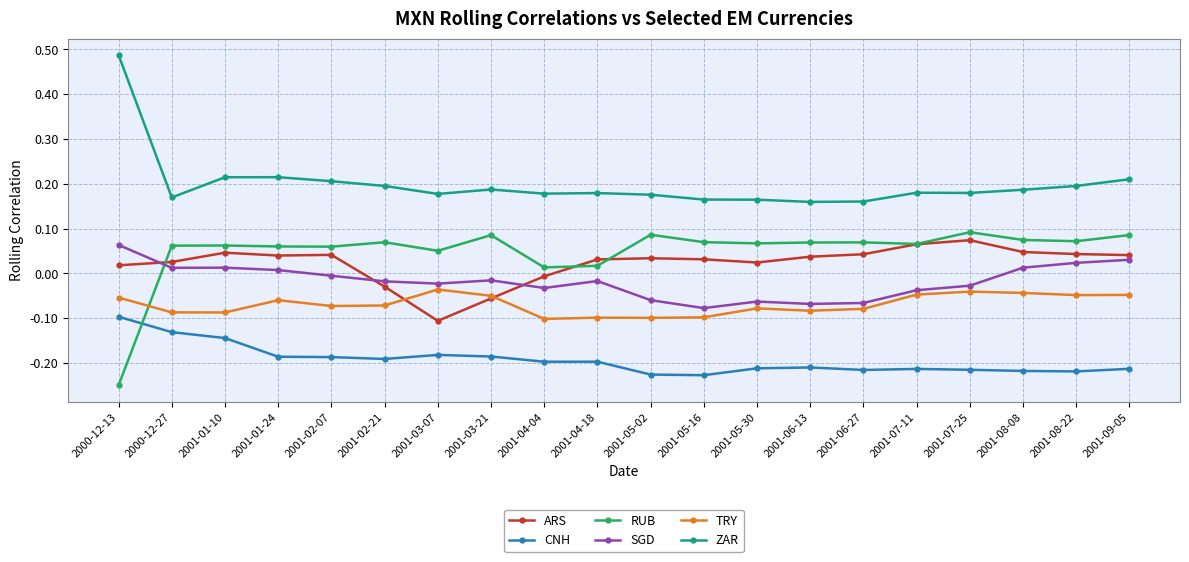

Is the value of ARS at 2001-04-04 greater than the value of CNH at 2000-12-27?

Yes